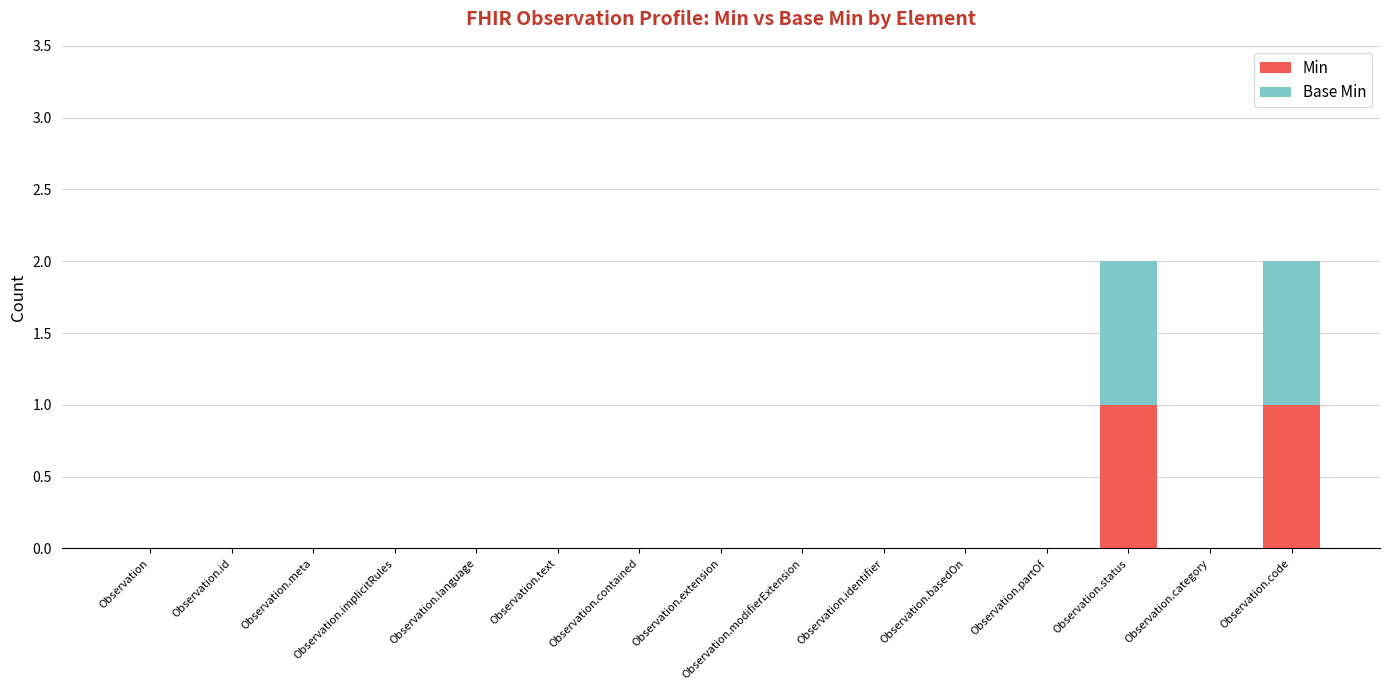

True or false: Min has a value of 0 at Observation.text.

True